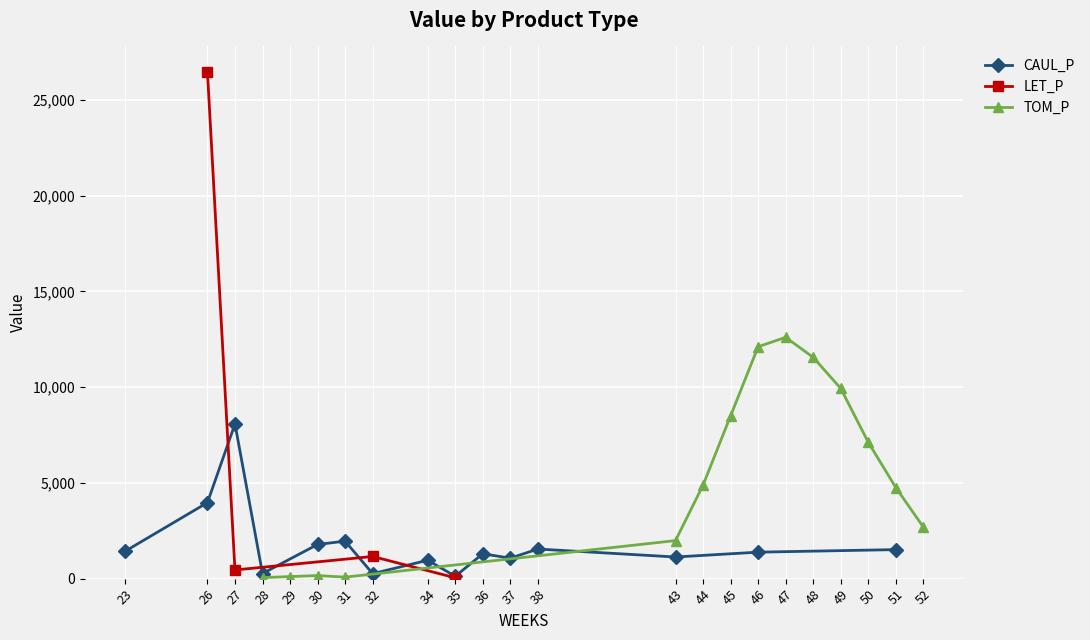

How many interior local peaks does the TOM_P series have?

2